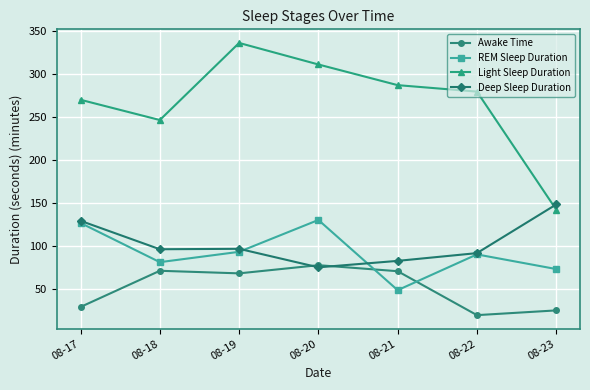

Where is Light Sleep Duration nearest to the value 239?

08-18